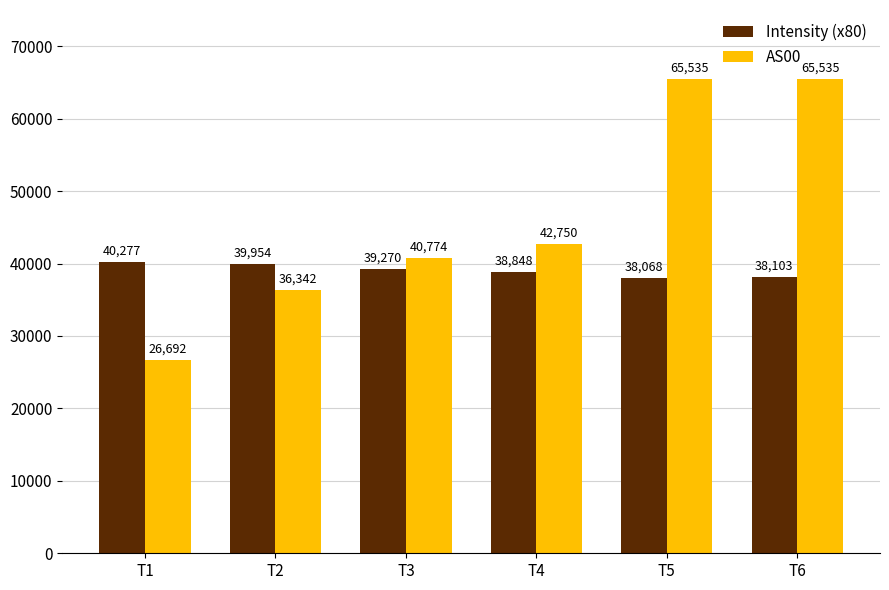

Are the bars grouped side by side (vs. stacked)?

Yes